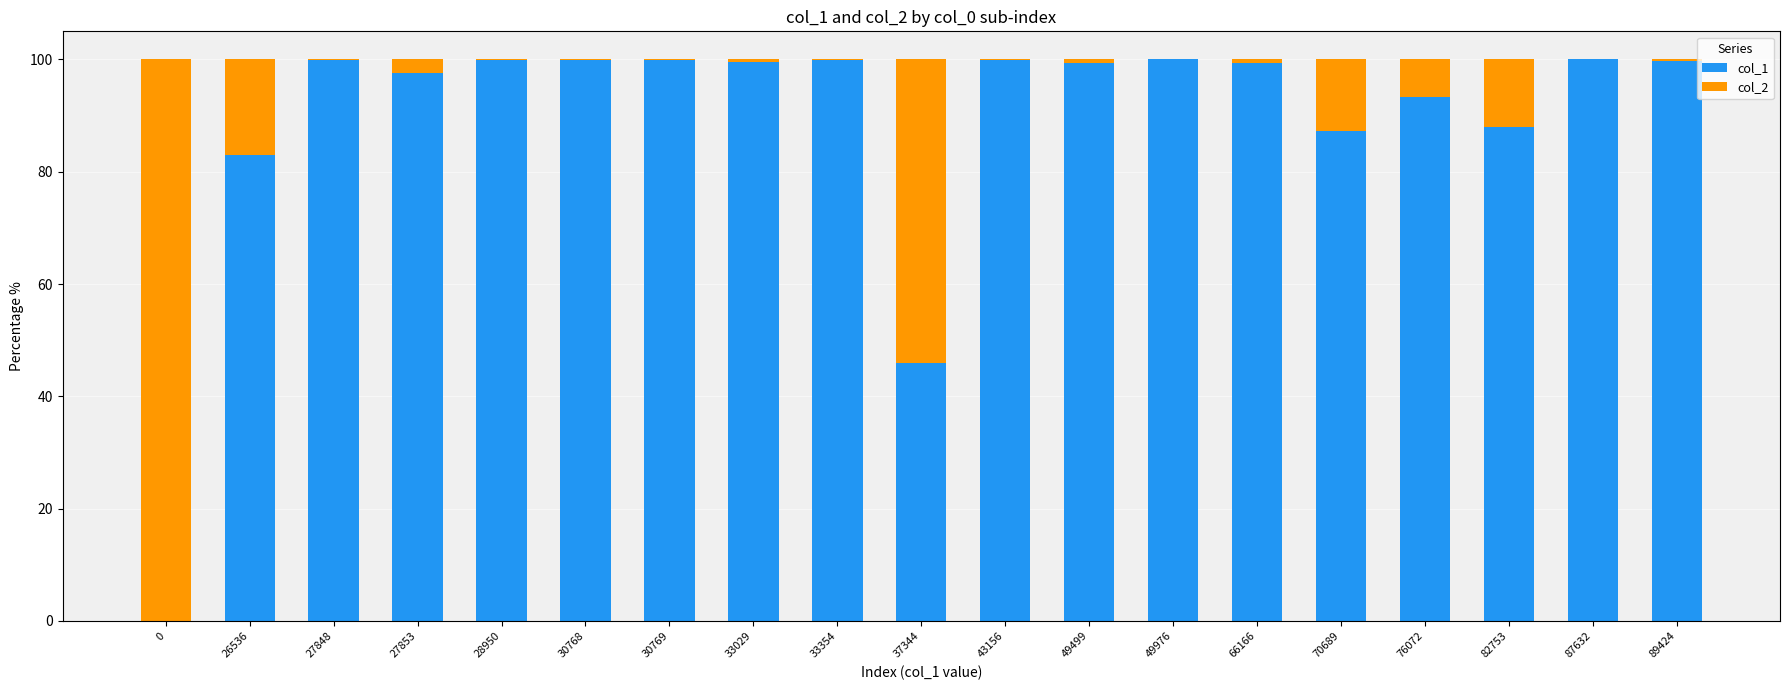

The col_1 series shows 88.0 at 82753. True or false?

True